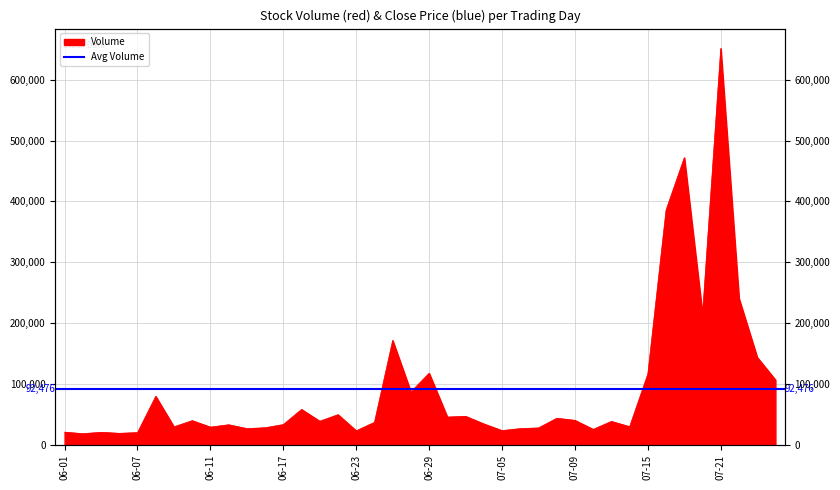

Reading left to right, extract all data points from this chart.

20980	18422	20721	19053	20216	79848	29728	39912	29253	33122	26810	28179	33445	58325	38932	49727	23215	37115	171630	87060	117789	45749	47018	34520	23567	26770	27905	43806	40384	25567	38604	29990	116611	385879	471870	214600	651285	240658	143909	106865